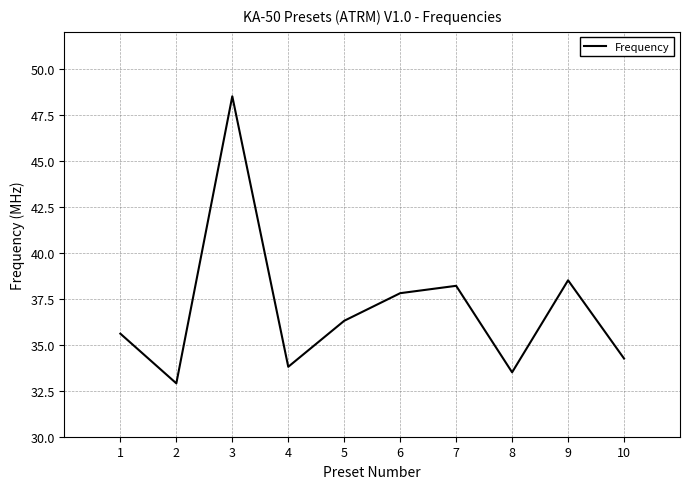

List the labels in order of value, smallest first.

2, 8, 4, 10, 1, 5, 6, 7, 9, 3